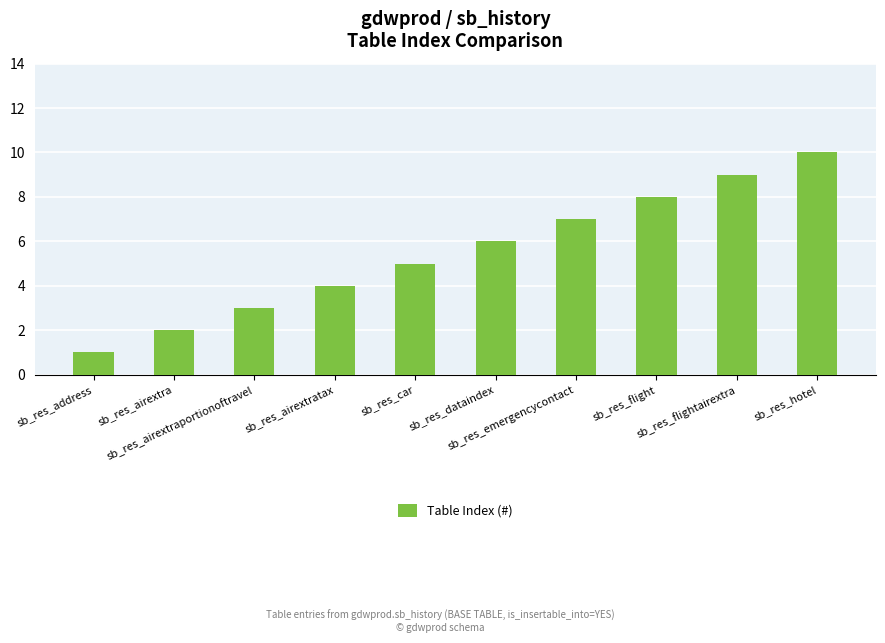

The value at sb_res_dataindex is 3. True or false?

False